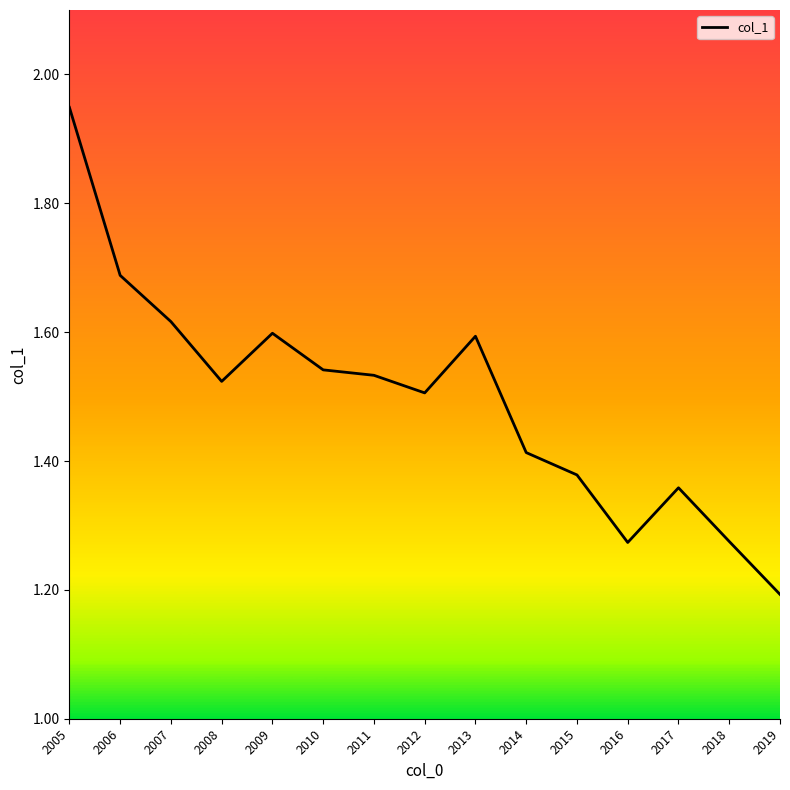

Is it true that the value at 2019 is 0.4?

False